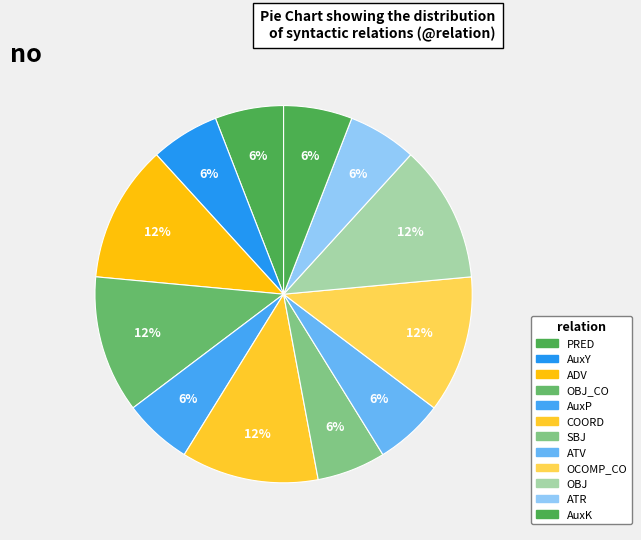

Which category has the smallest portion of the pie?

PRED